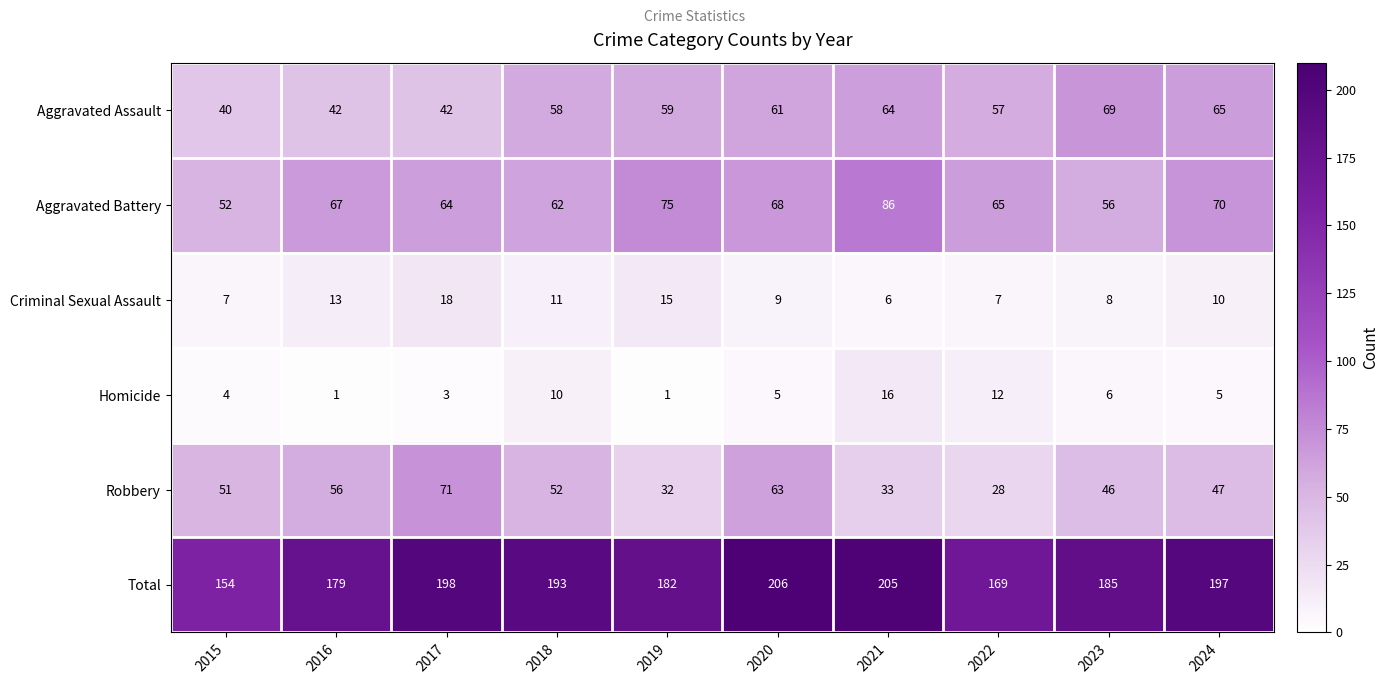

Which series has the largest range (max minus min)?

Total